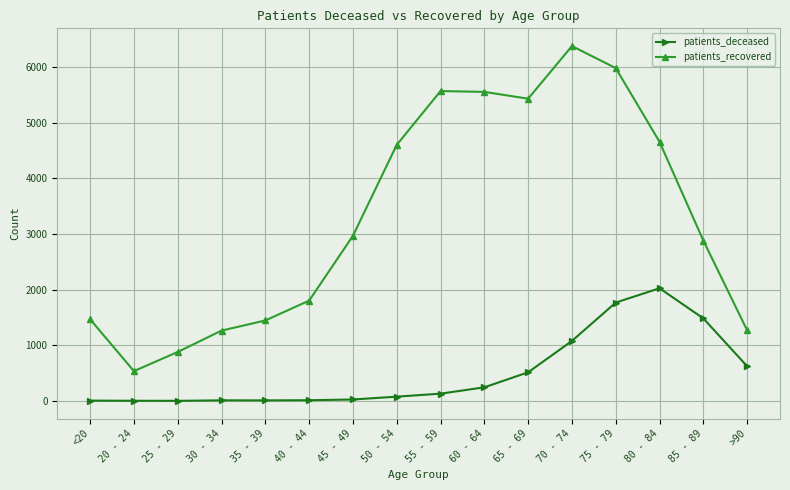

What position from the left is 40 - 44?

6